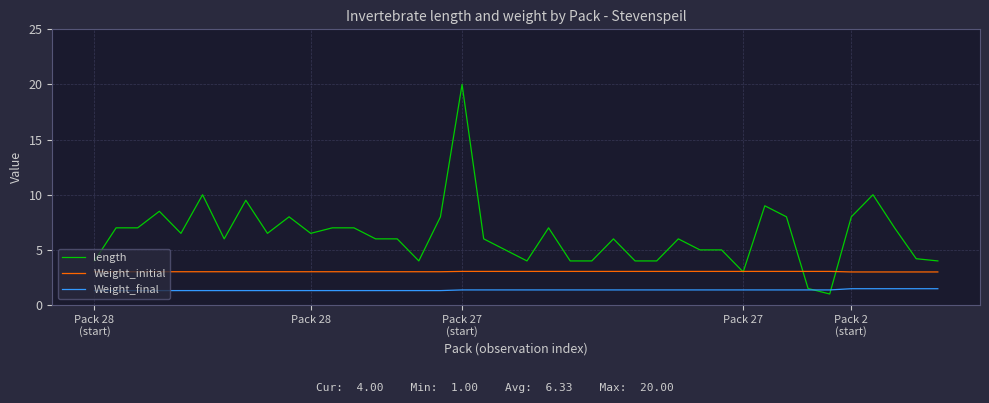

What is the lowest value of the length series?

1.0